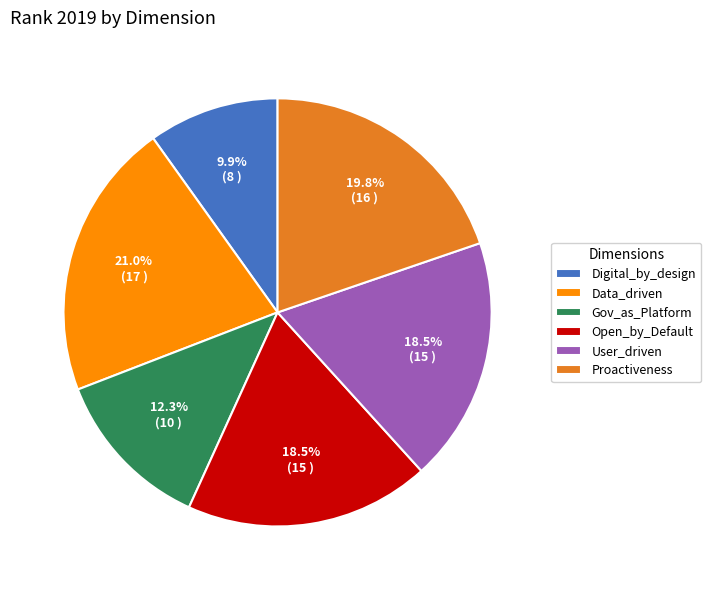

True or false: Proactiveness accounts for 20% of the total.

True